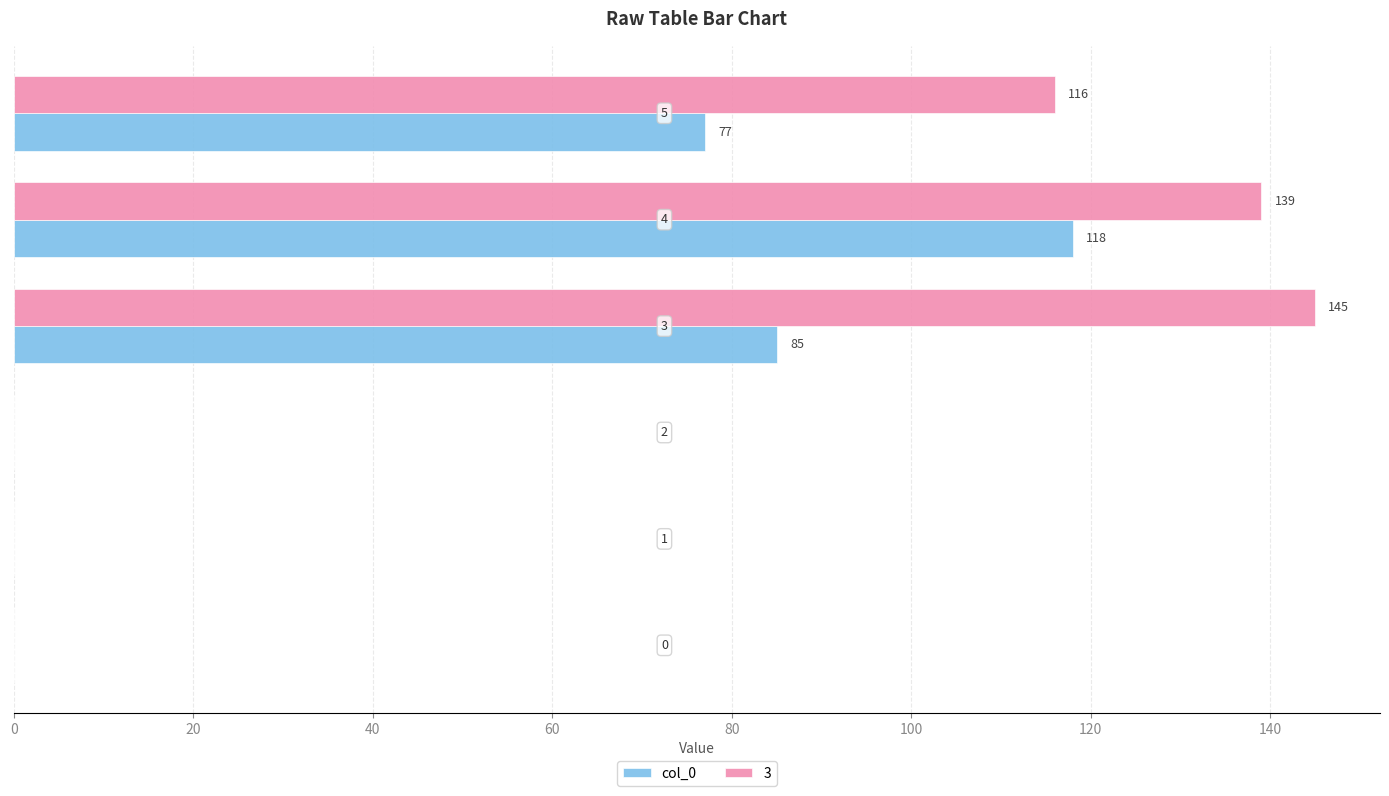

What is the sum of all 3 values?

400